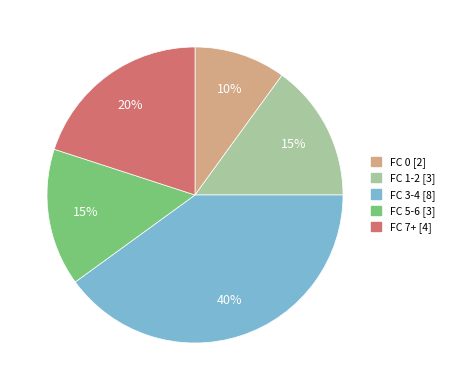

Does any single category account for the majority?

No